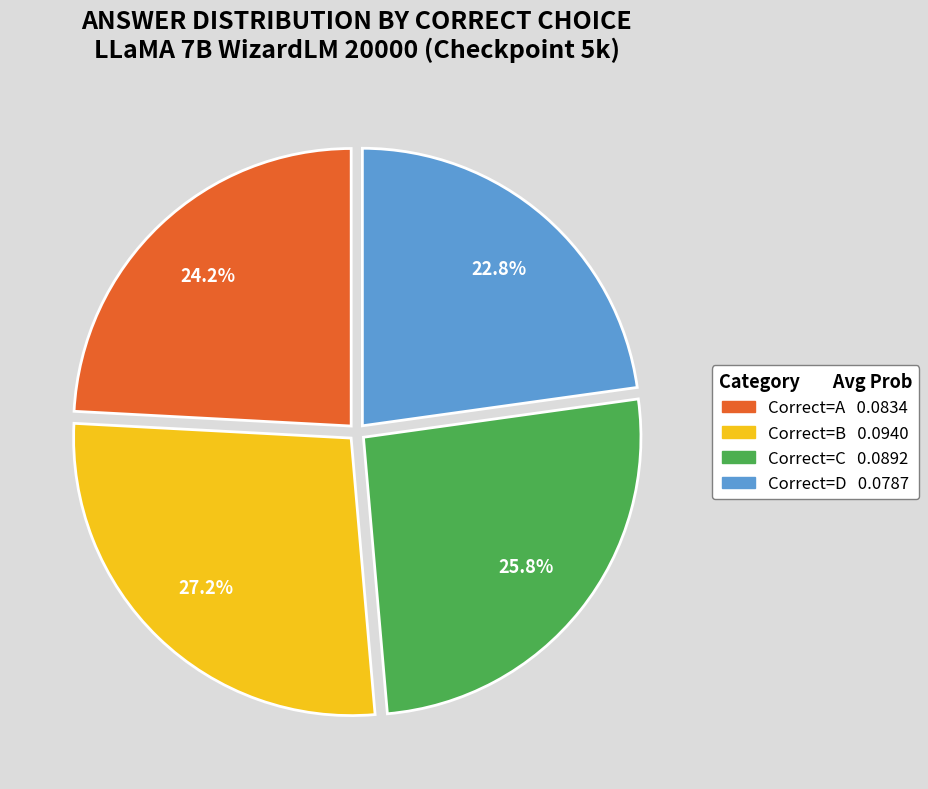

Is there a majority slice in this chart?

No